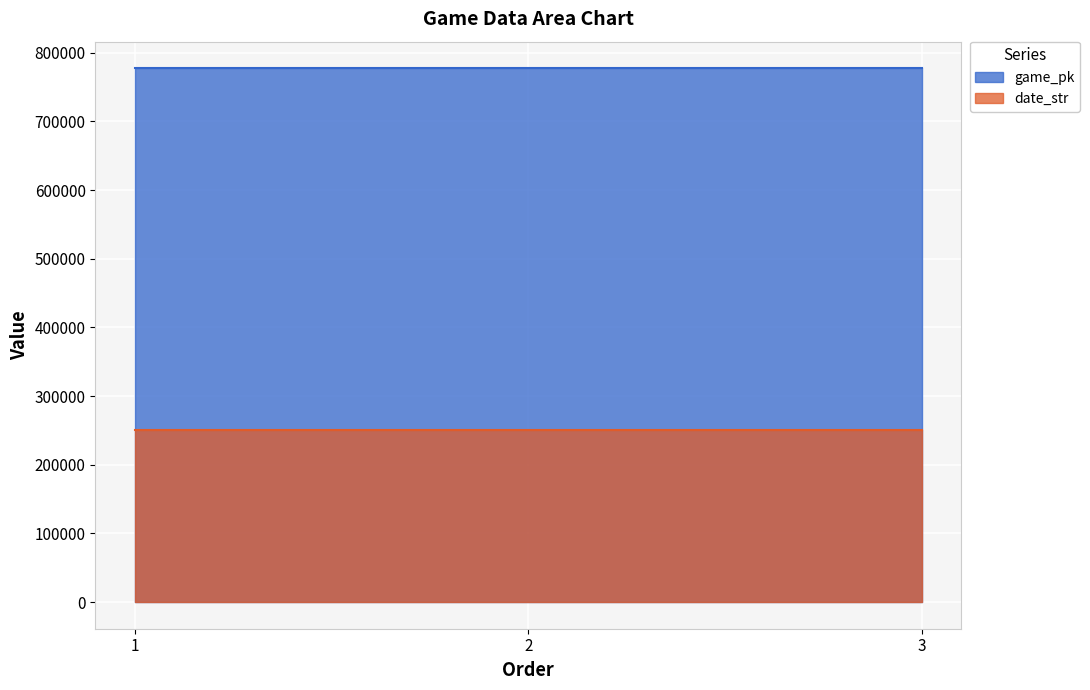

What is the total value across all series at 2?

1027975